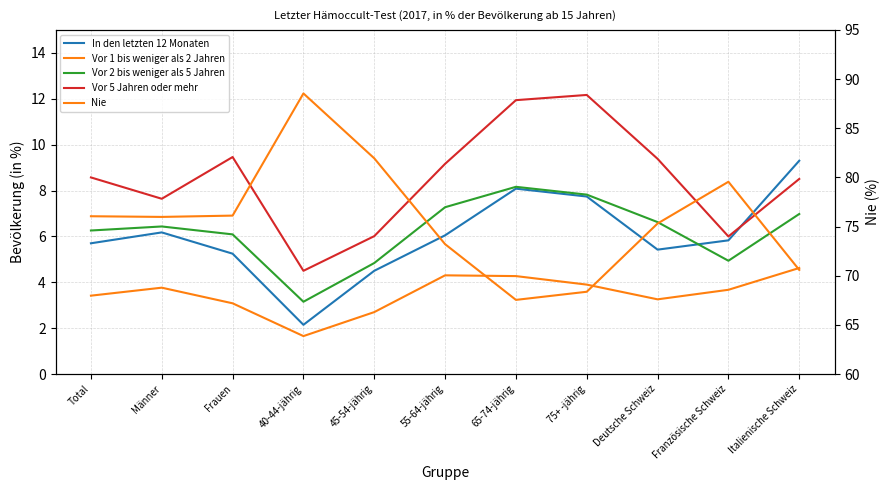

At which category is the sum across all series the highest?

55-64-jährig